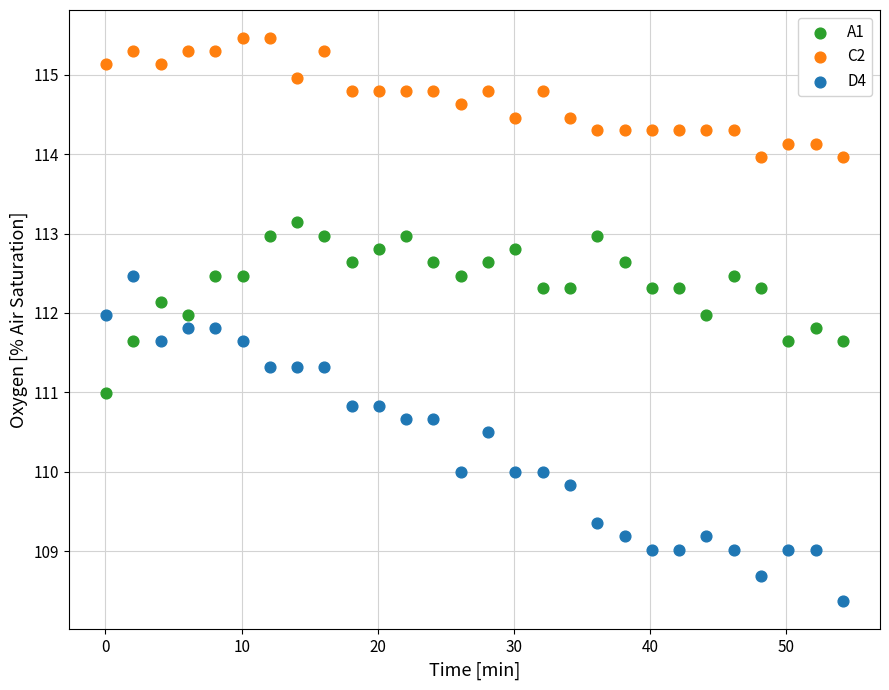

Which series reaches the maximum Y coordinate?

C2